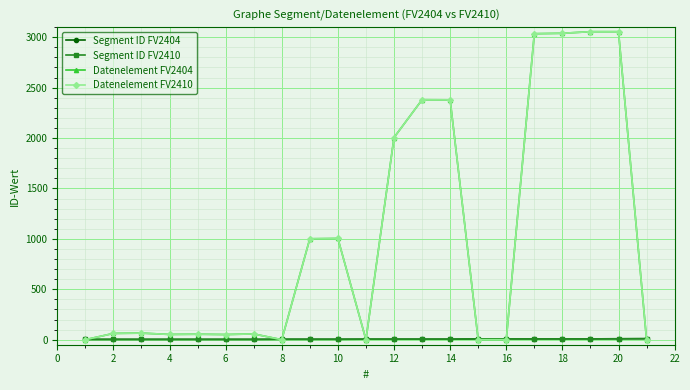

Does the chart have visible grid lines?

Yes